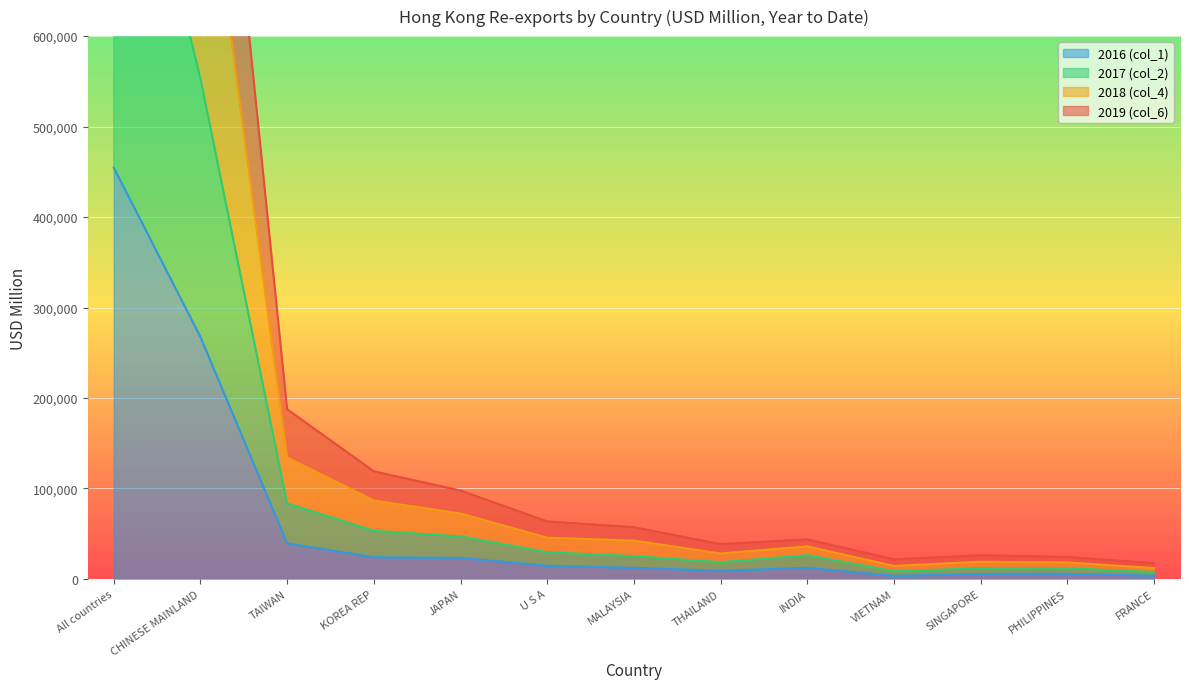

At which label does 2016 (col_1) reach its peak?

All countries